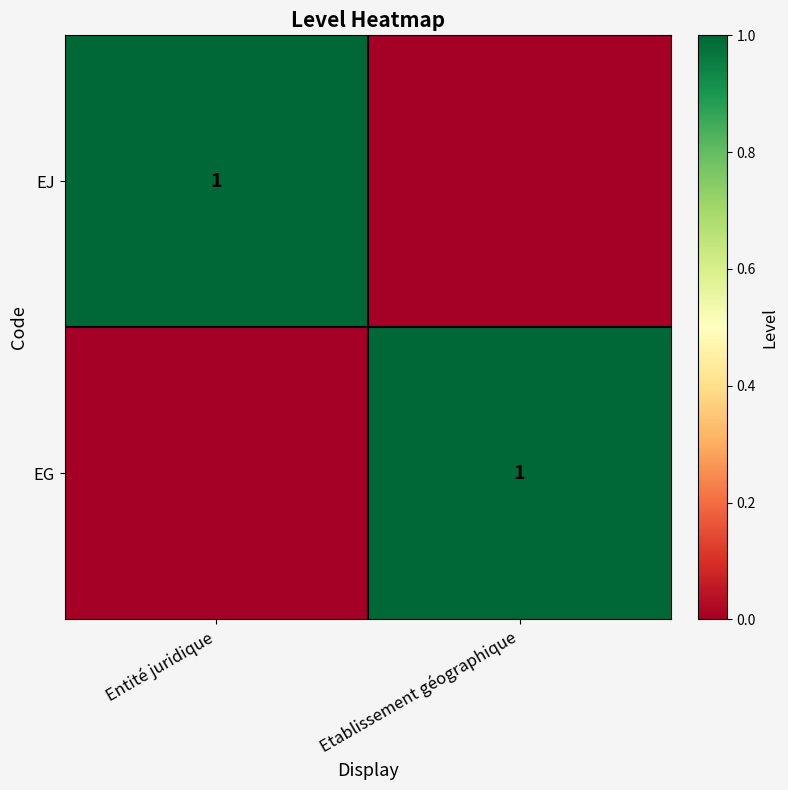

At how many categories does at least one series exceed 0?

2